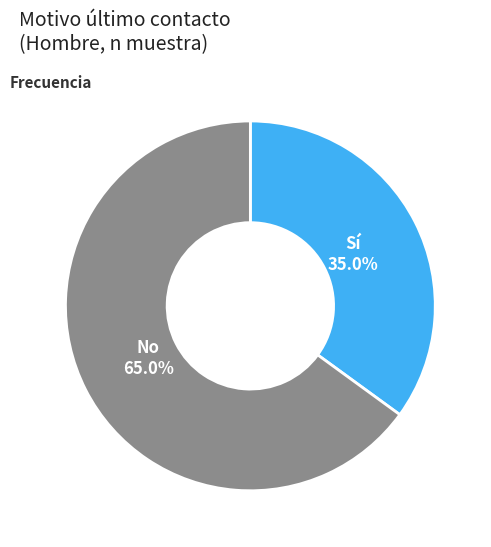

Is there any slice that represents more than half of the pie?

Yes